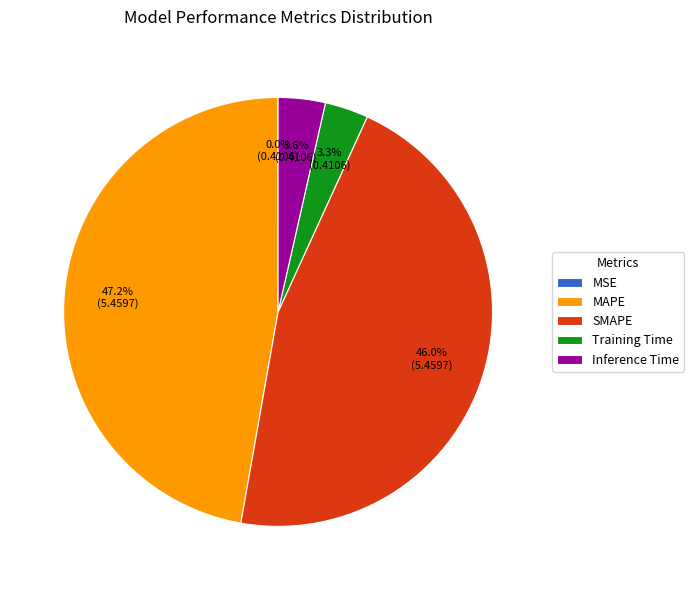

Which category has the biggest portion of the pie?

MAPE